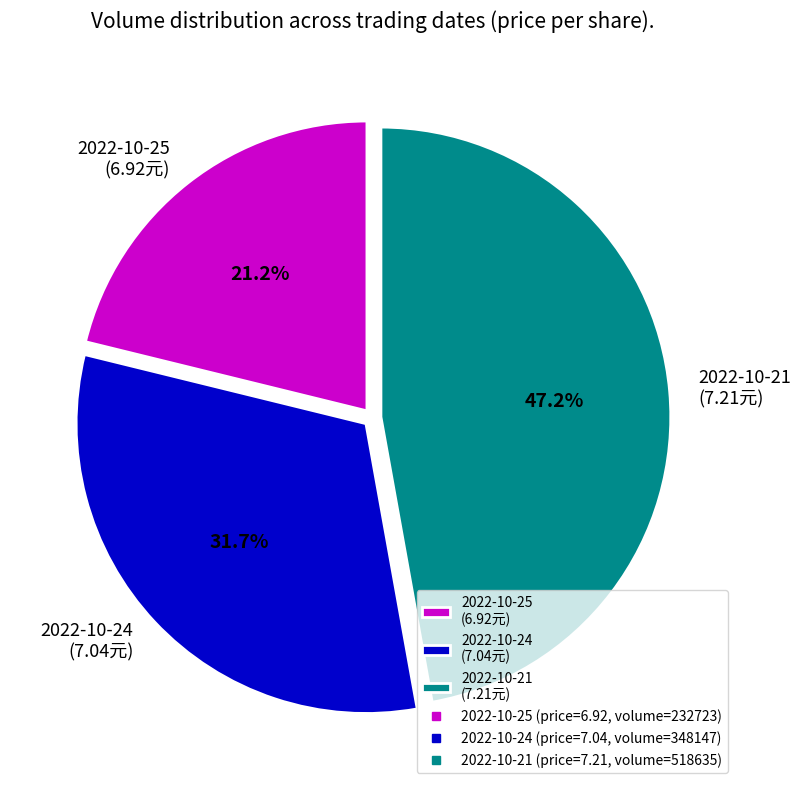

What is the ratio of the value at 2022-10-24 (7.04元) to the value at 2022-10-25 (6.92元)?

1.5